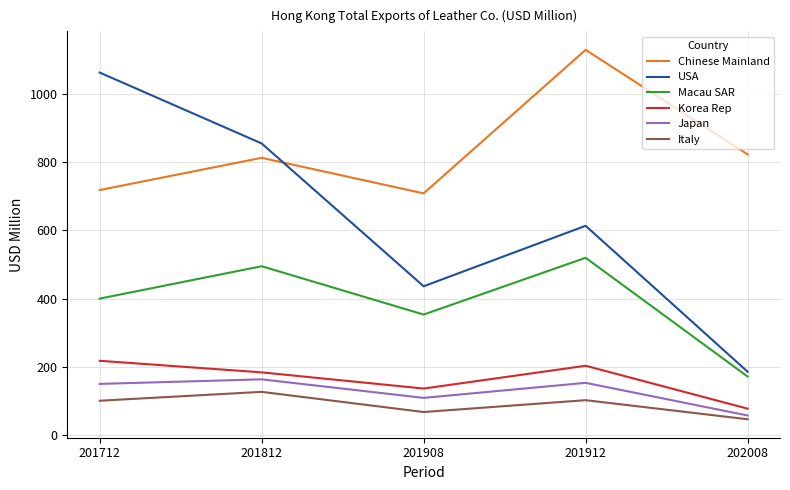

How many interior local valleys does the Chinese Mainland series have?

1